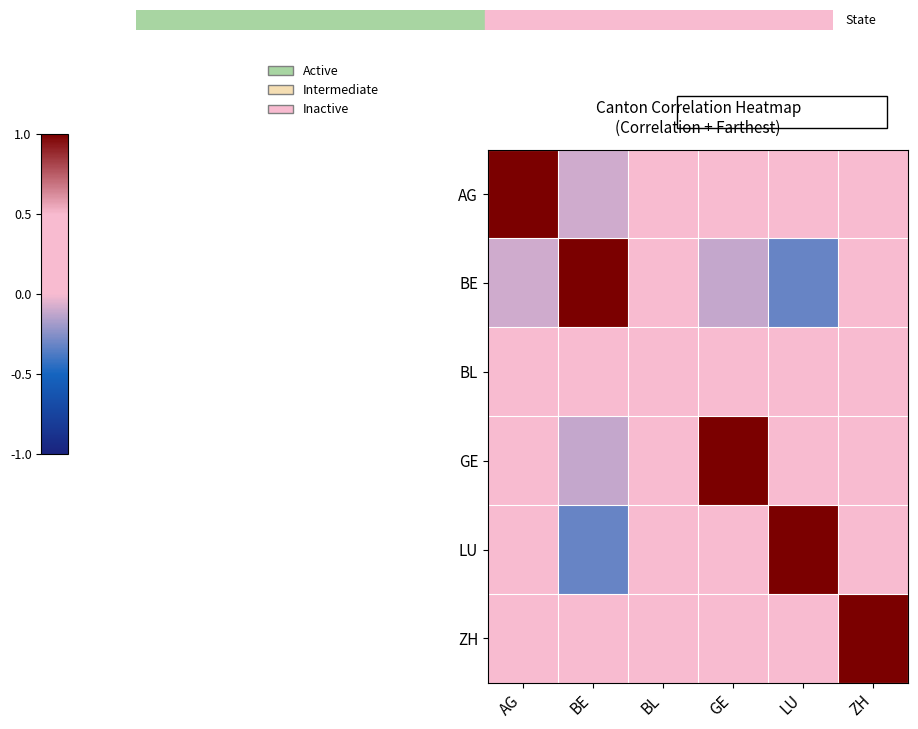

Which category has the lowest value across all series?

LU